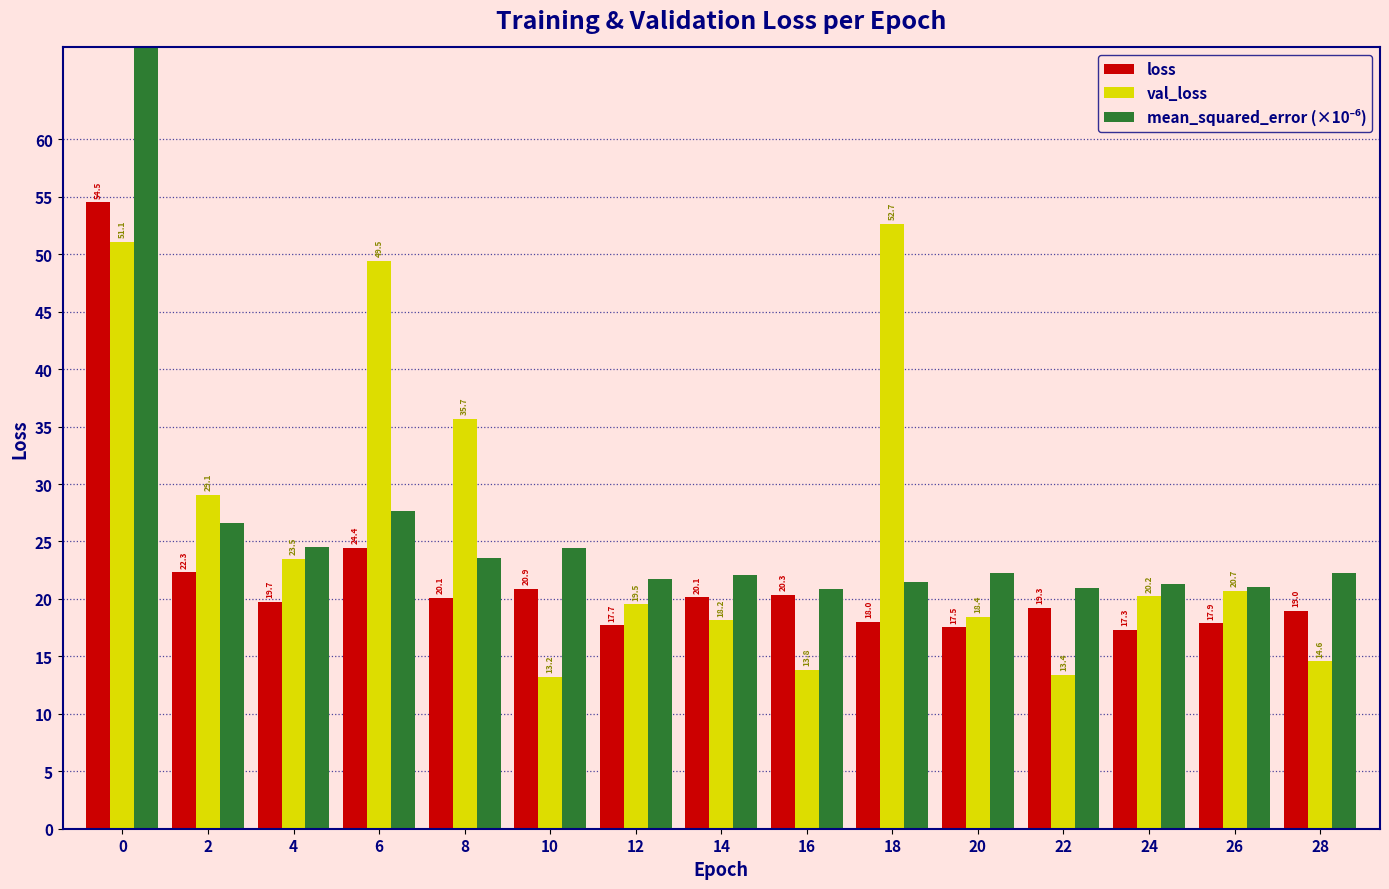

True or false: loss has a value of 10.3 at 20.

False